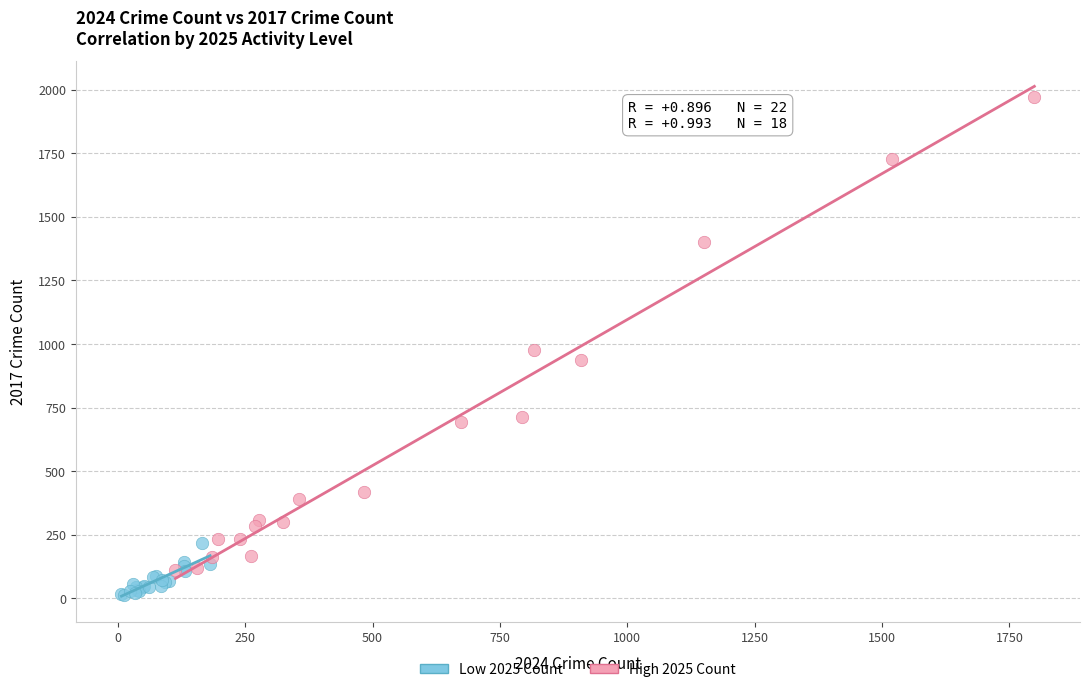

Which series reaches the minimum Y coordinate?

Low 2025 Count